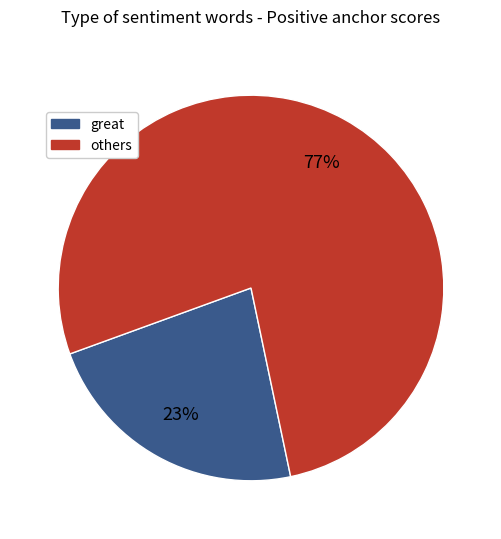

Is there any slice that represents more than half of the pie?

Yes